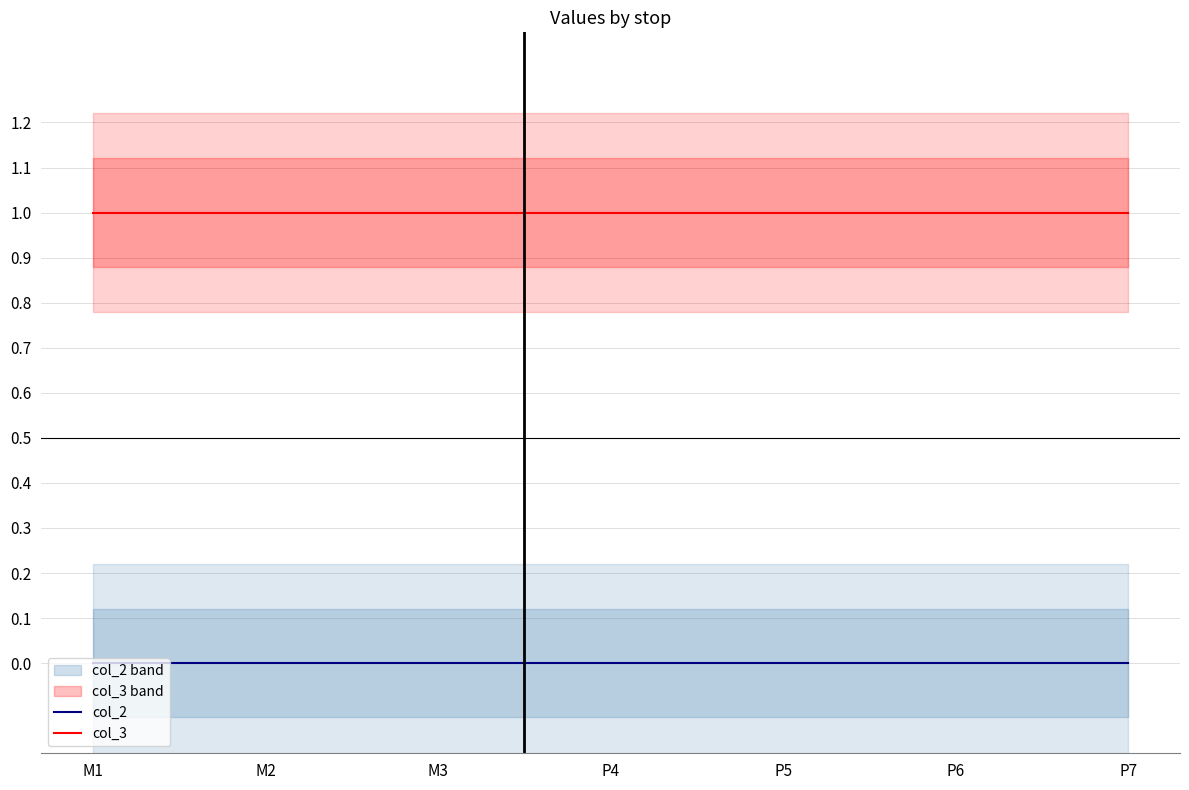

What are all the series names shown in the legend?

col_2, col_3